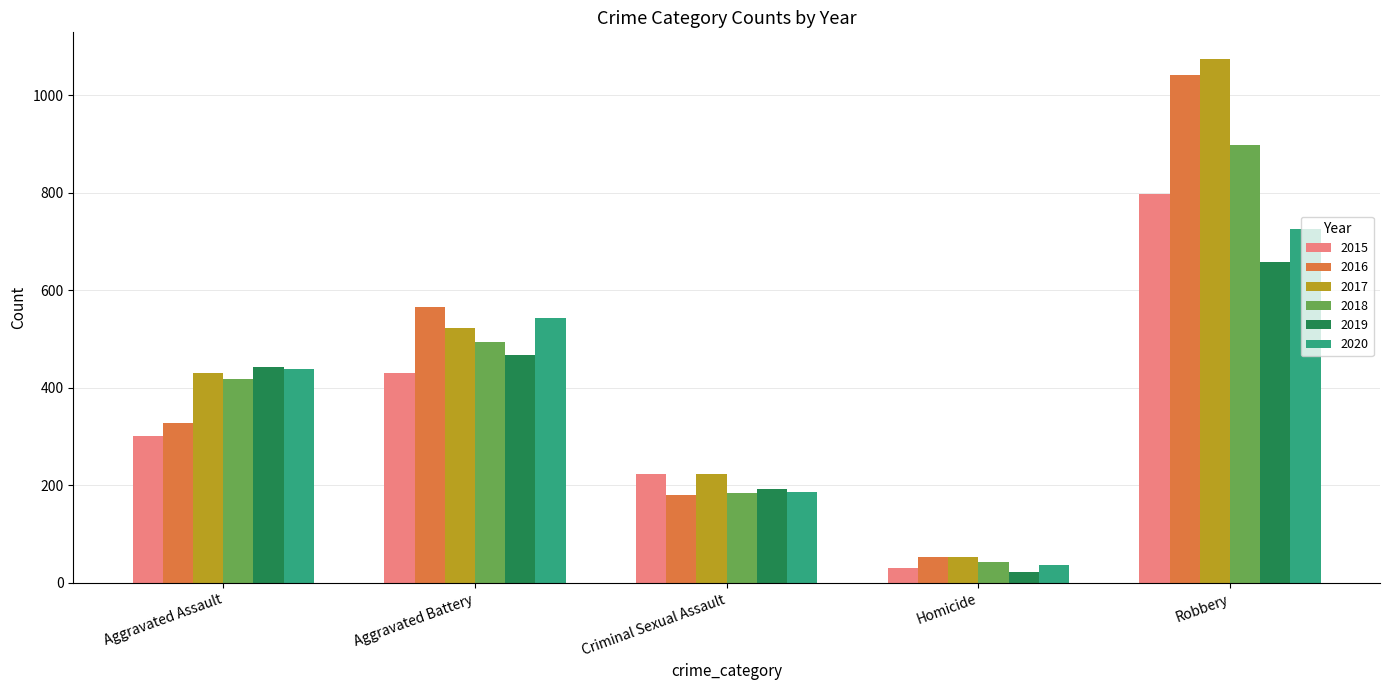

How many values in the 2016 series are below 327?

2